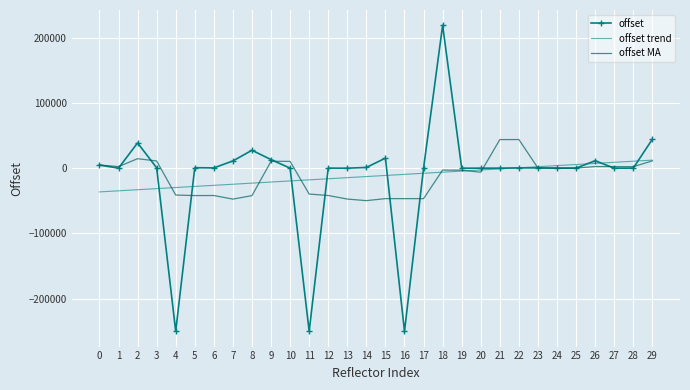

What is the difference between the maximum and minimum values in the offset MA series?

93637.4